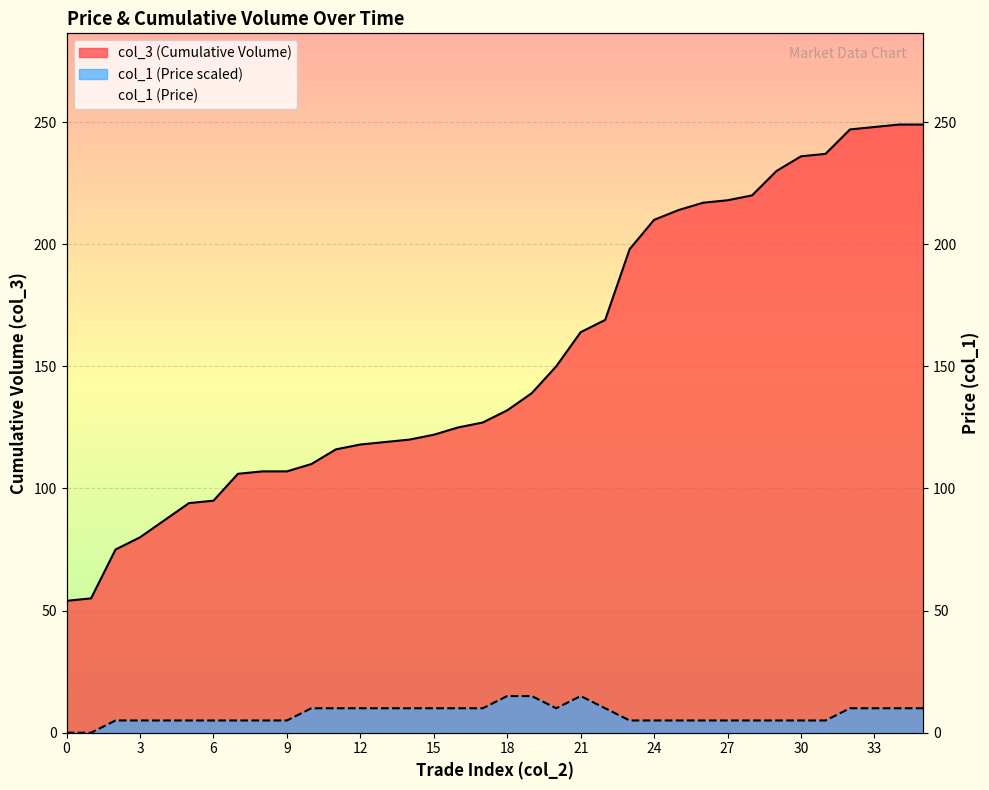

True or false: col_3 (Cumulative Volume) has a value of 333 at 27.

False